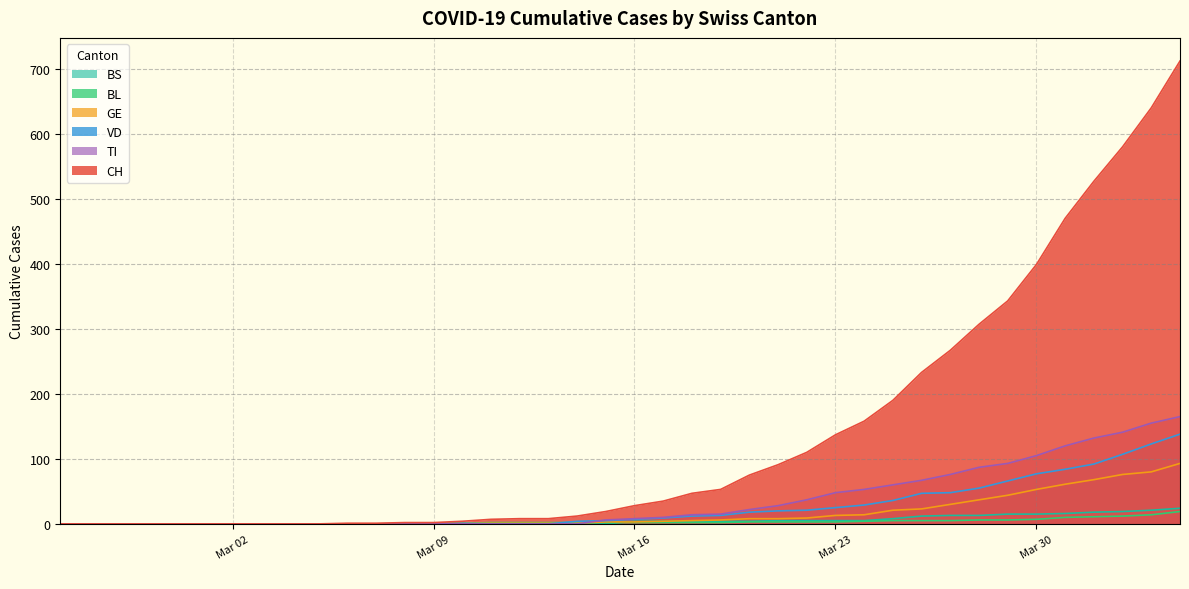

What is the greatest value displayed?

712